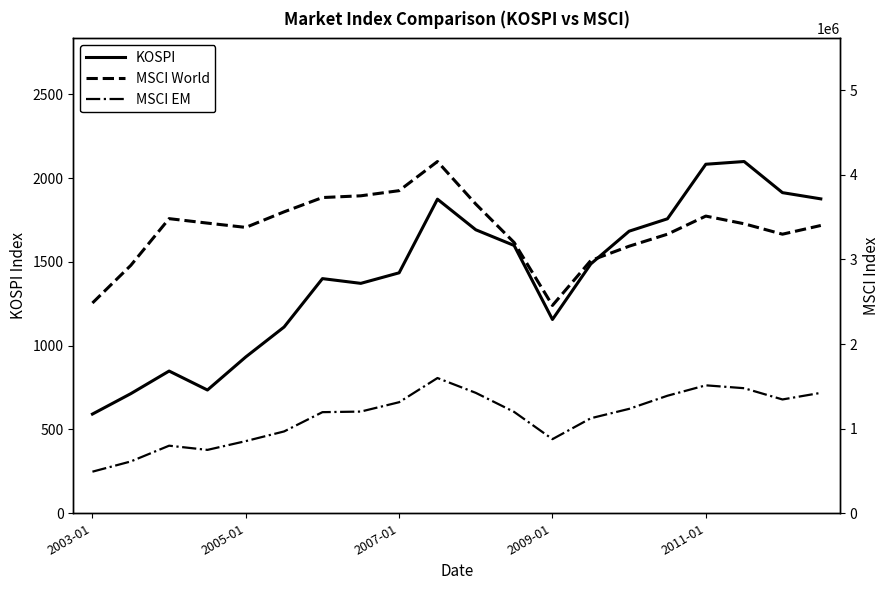

Is it true that MSCI EM equals 1705239.4 at 6?

False